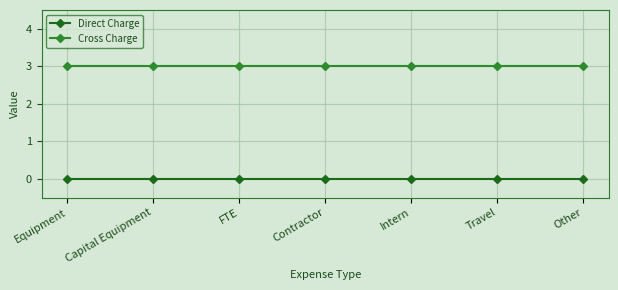

Does the chart display data point markers on the line(s)?

Yes